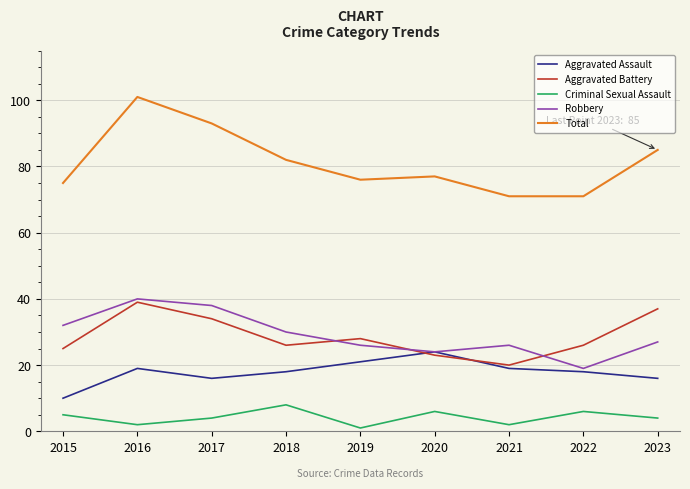

What is the total value across all series at 2020?

154